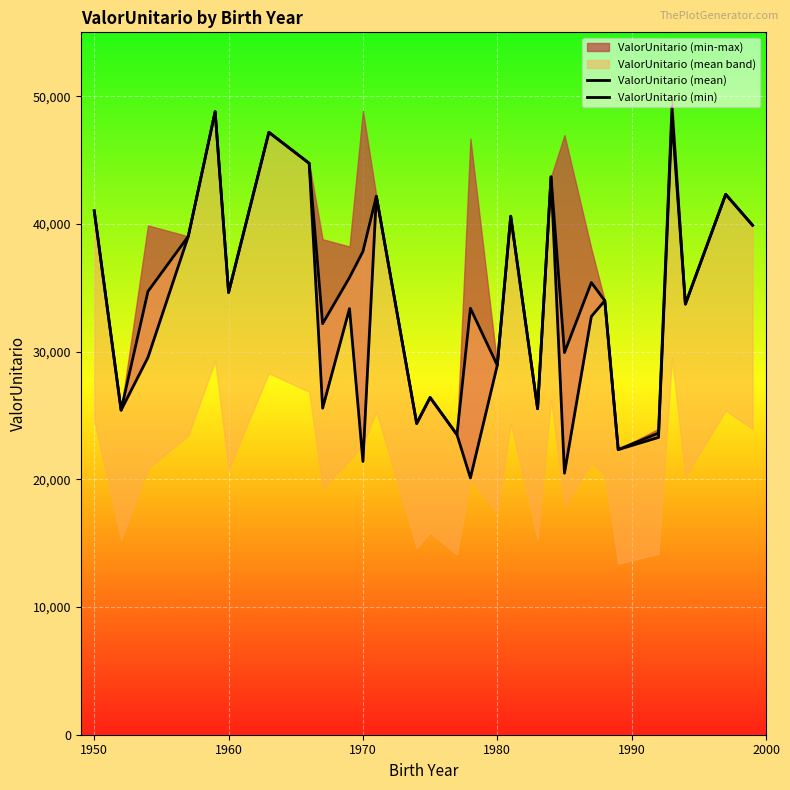

Reading right to left, what are all the values shown in this chart?

ValorUnitario (mean): 39891.9	42315.6	33720.3	49108.1	23617.7	22327.9	33989.4	35408.9	29921.5	43684.7	25525.1	40601.0	28931.4	33391.9	23493.0	26406.2	24372.0	42163.8	37841.9	35798.4	32186.4	44745.7	47174.0	34629.9	48794.5	39025.1	34714.0	25416.5	41024.8
ValorUnitario (min): 39891.9	42315.6	33720.3	48328.2	23280.7	22327.9	33989.4	32753.2	20481.2	43684.7	25525.1	40601.0	28931.4	20109.5	23493.0	26406.2	24372.0	42163.8	21394.2	33365.2	25573.4	44745.7	47174.0	34629.9	48794.5	39025.1	29546.3	25416.5	41024.8